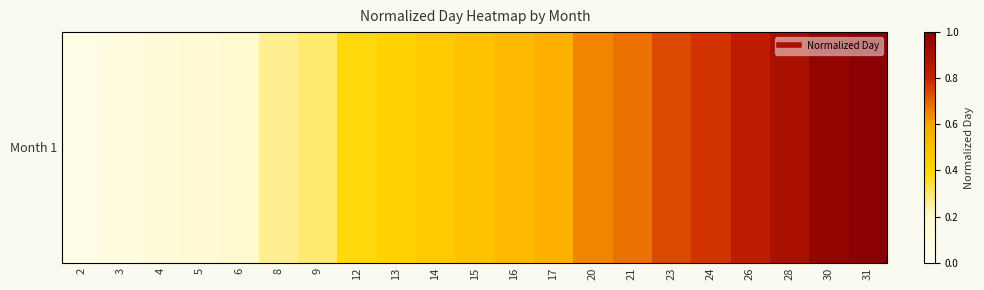

Reading left to right, list all the values displayed in this chart.

2=0.1	3=0.1	4=0.1	5=0.2	6=0.2	8=0.3	9=0.3	12=0.4	13=0.4	14=0.5	15=0.5	16=0.5	17=0.5	20=0.6	21=0.7	23=0.7	24=0.8	26=0.8	28=0.9	30=1.0	31=1.0